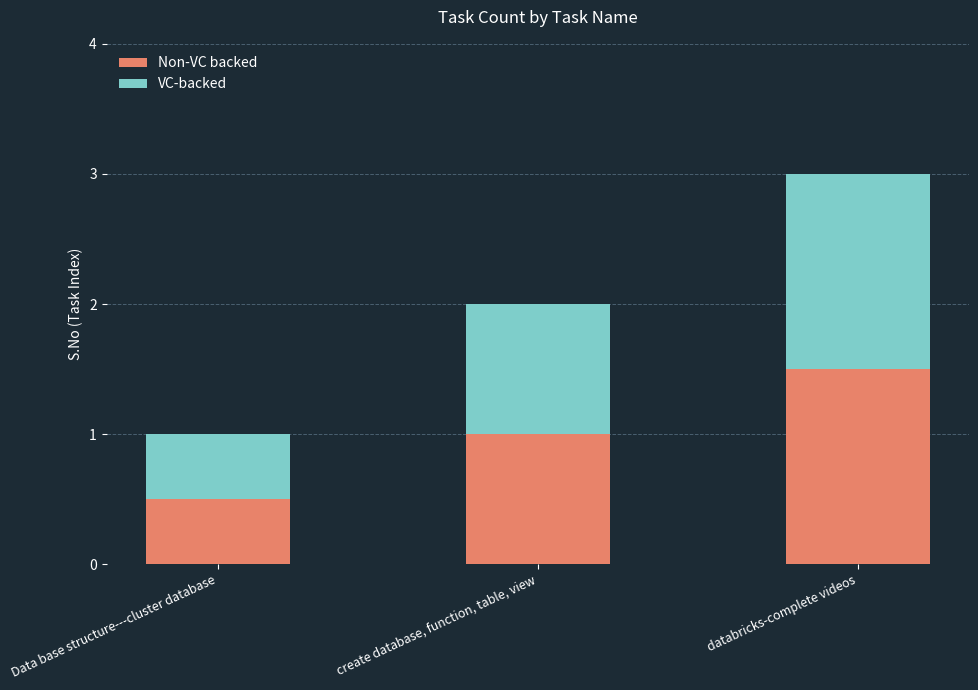

What is the total value across all series at databricks-complete videos?

3.0